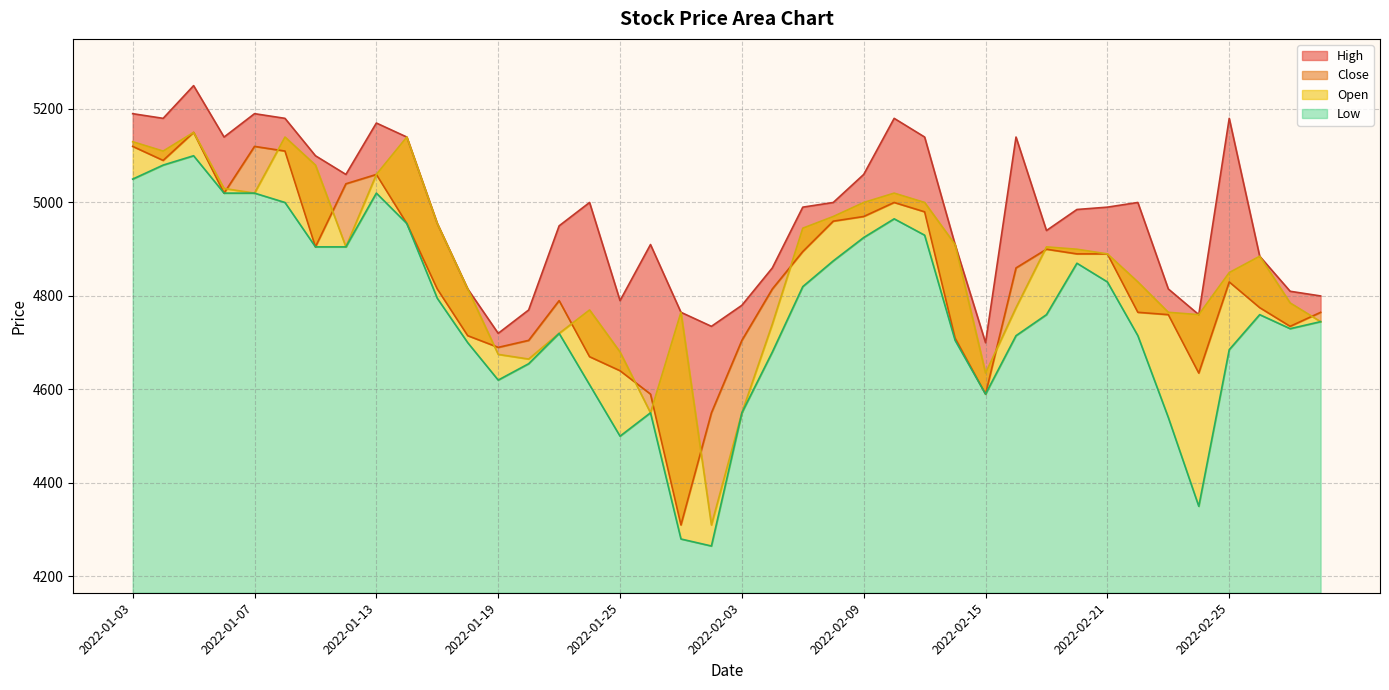

At how many categories does at least one series exceed 4834?

28